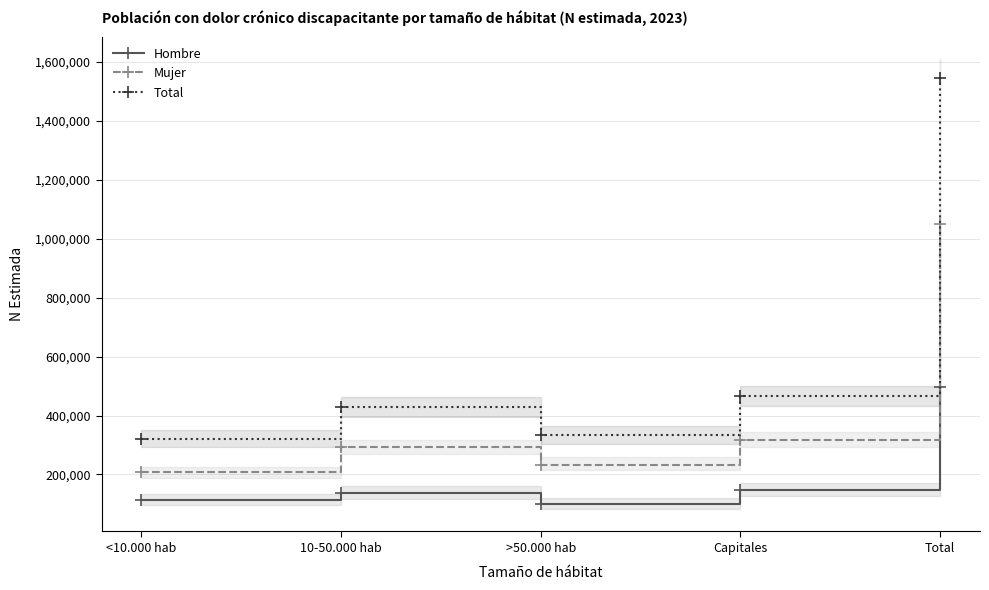

True or false: Mujer and Hombre cross at least once.

False